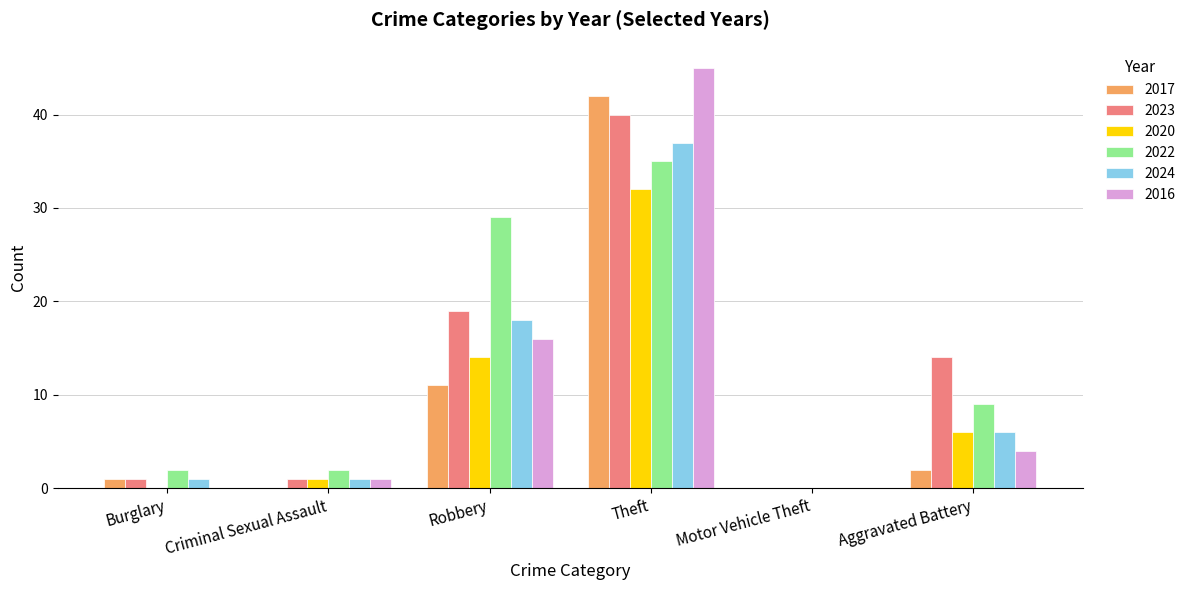

Are the bars grouped side by side (vs. stacked)?

Yes